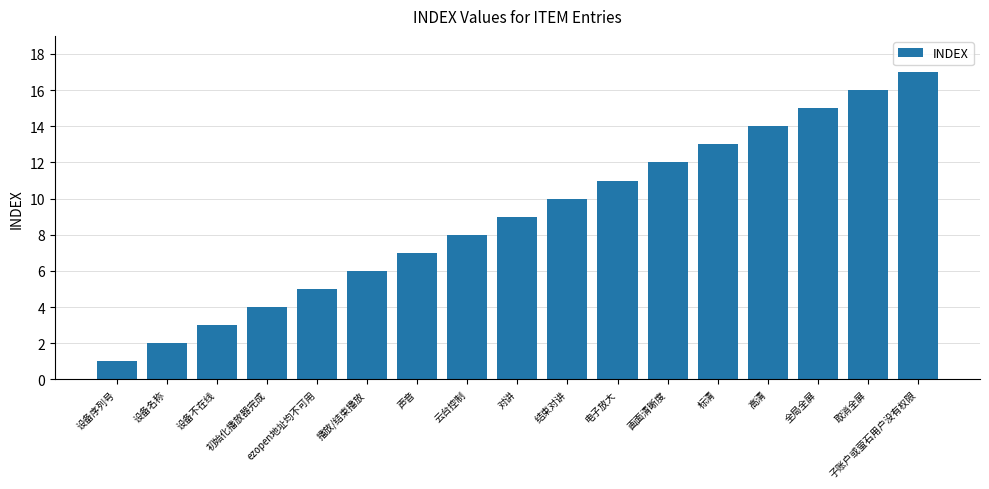

Rank the categories by value from highest to lowest.

子账户或萤石用户没有权限, 取消全屏, 全局全屏, 高清, 标清, 画面清晰度, 电子放大, 结束对讲, 对讲, 云台控制, 声音, 播放/结束播放, ezopen地址均不可用, 初始化播放器完成, 设备不在线, 设备名称, 设备序列号